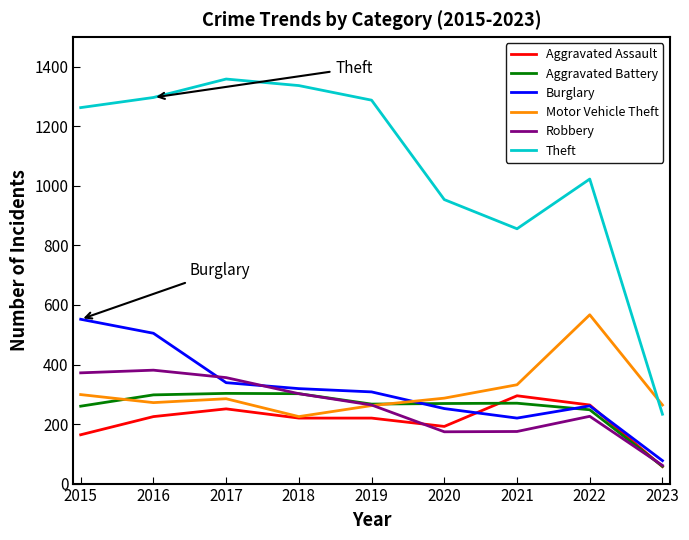

Which series changed the most between 2019 and 2020?

Theft